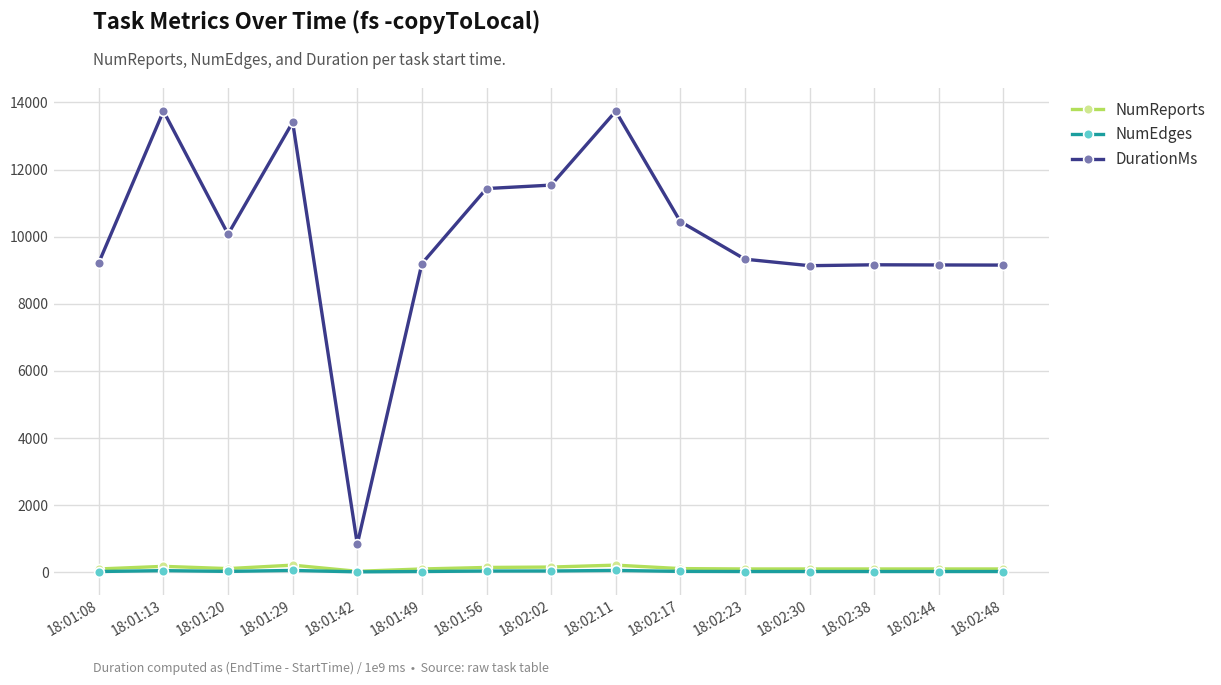

True or false: NumReports and DurationMs intersect in this chart.

False